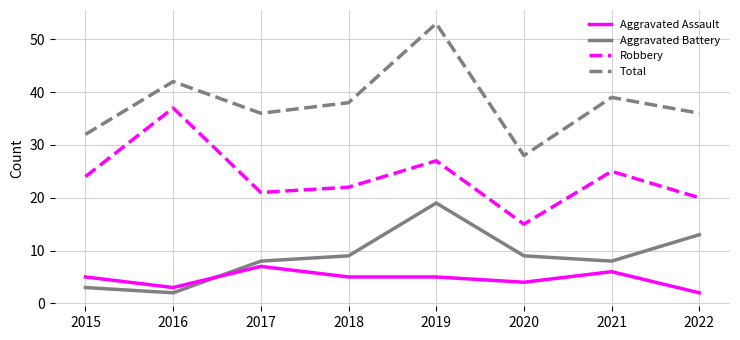

What is the total value across all series at 2016?

84